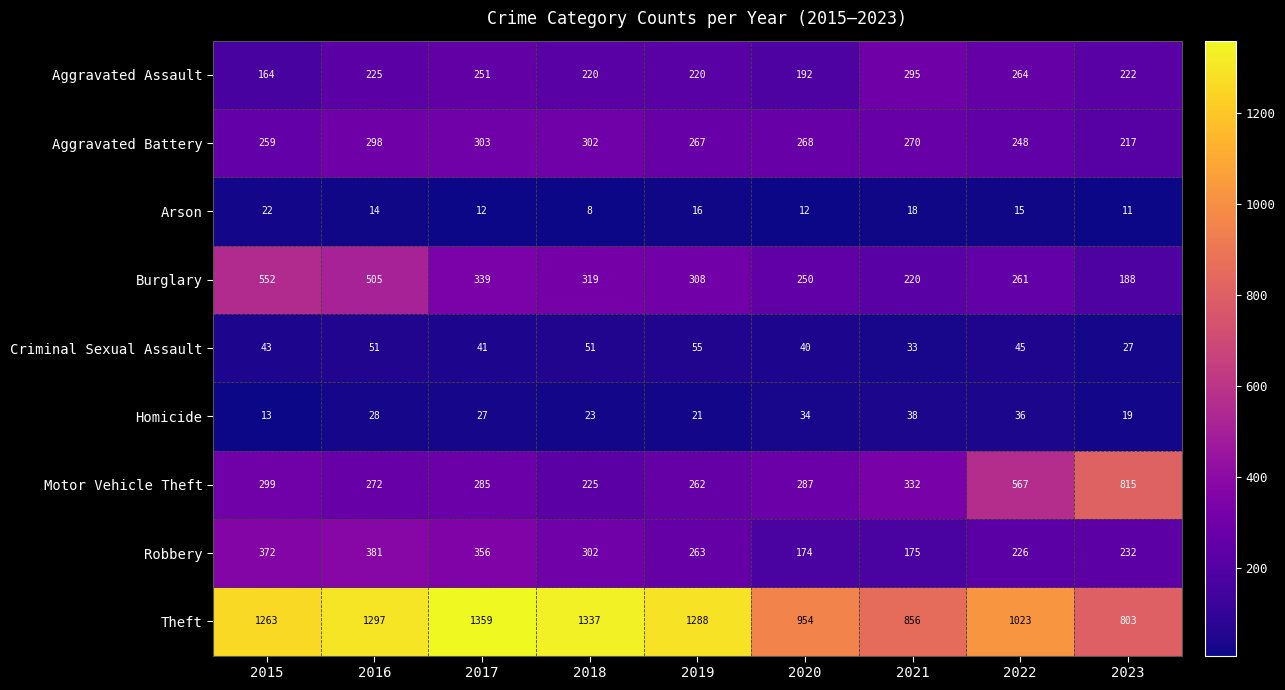

The value of Criminal Sexual Assault at 2018 is 78. True or false?

False